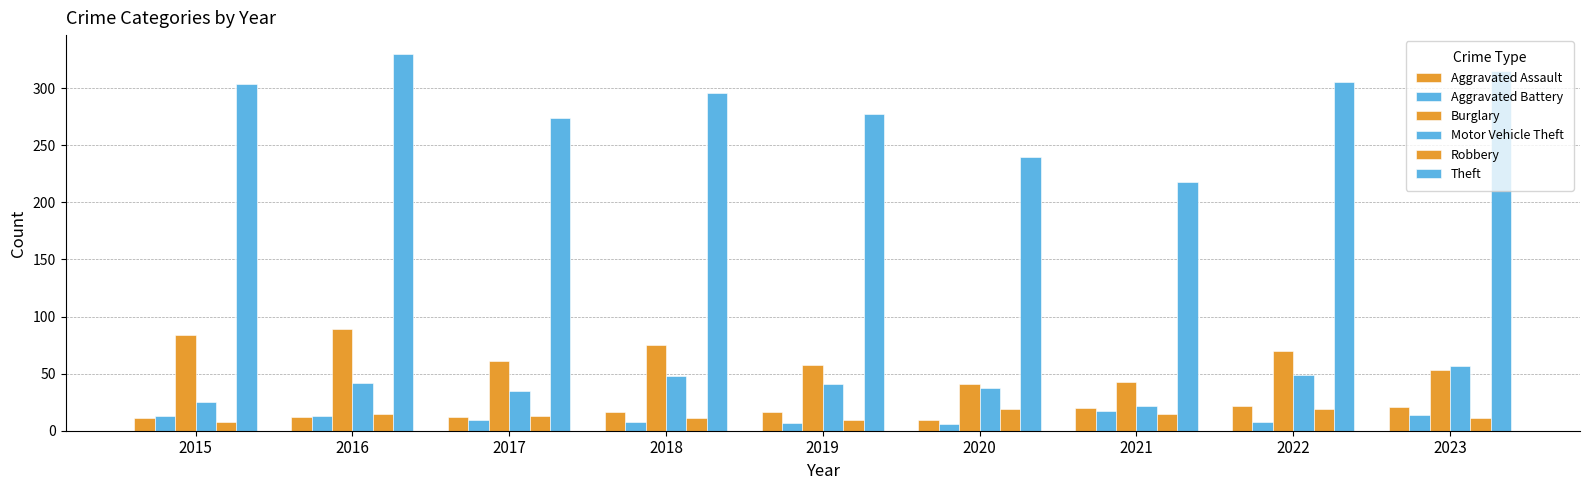

Are the bars horizontal?

No